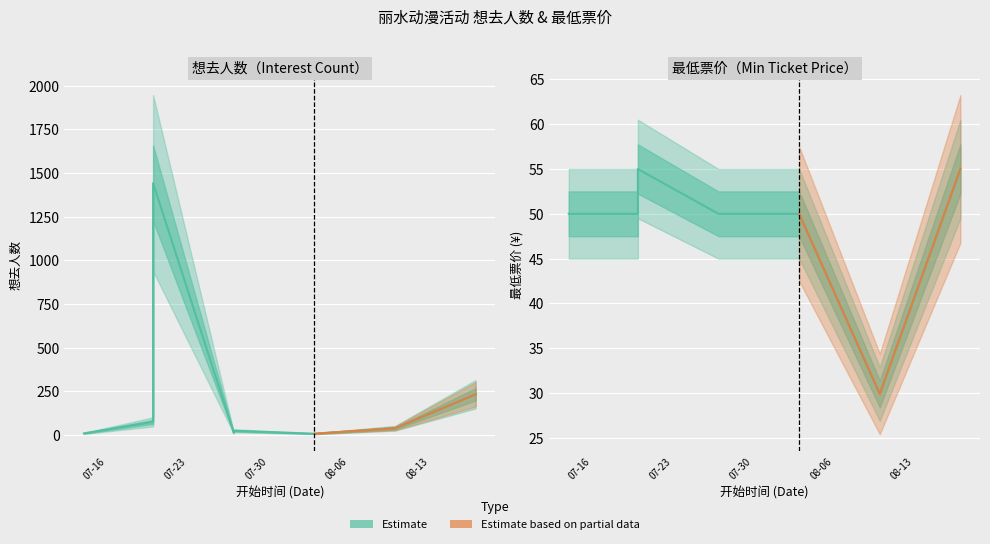

True or false: 想去人数 has more than 1 points higher than both neighbors.

True